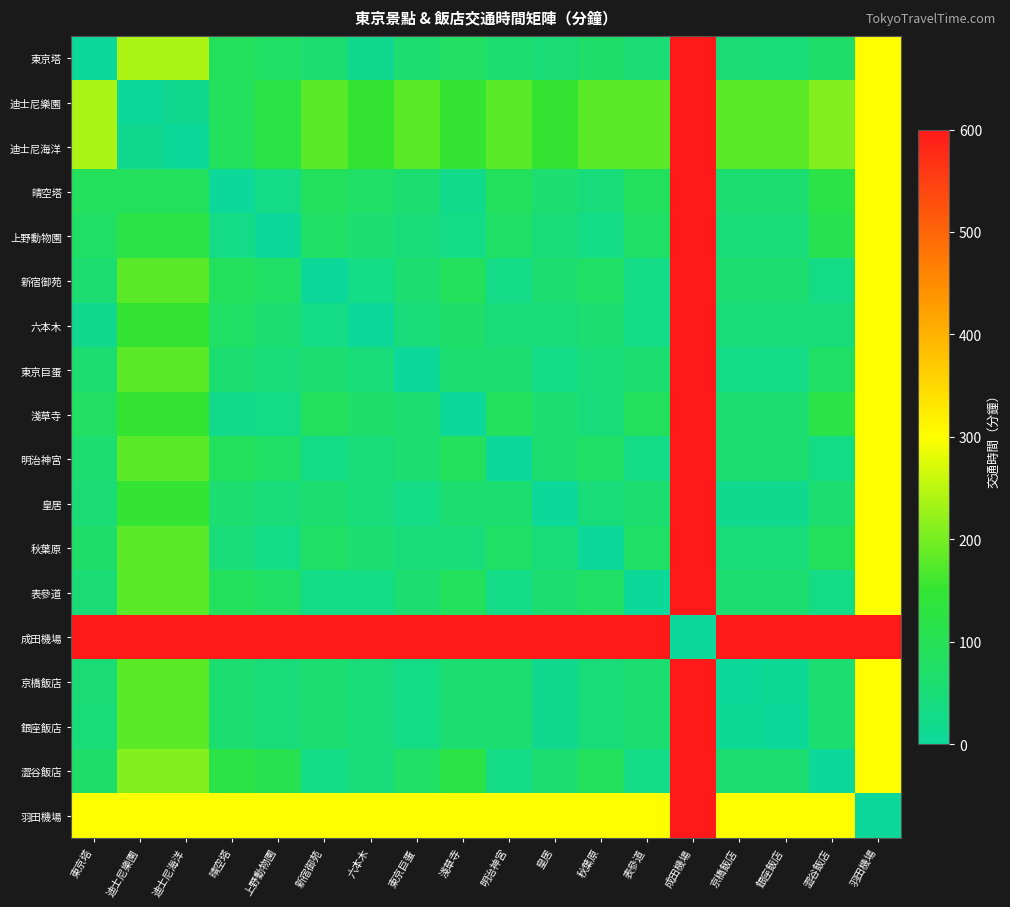

What is the total value across all series at 迪士尼樂園?

3285